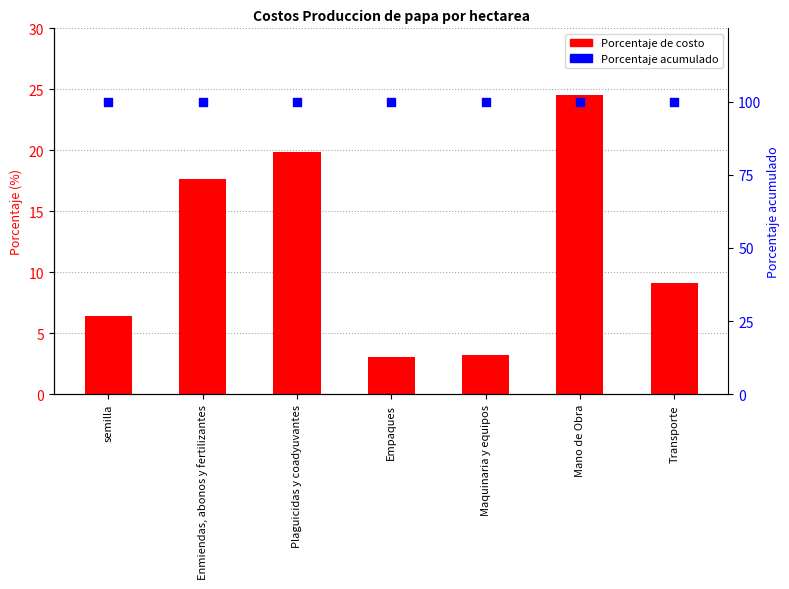

What is the total value across all series at Transporte?

109.2